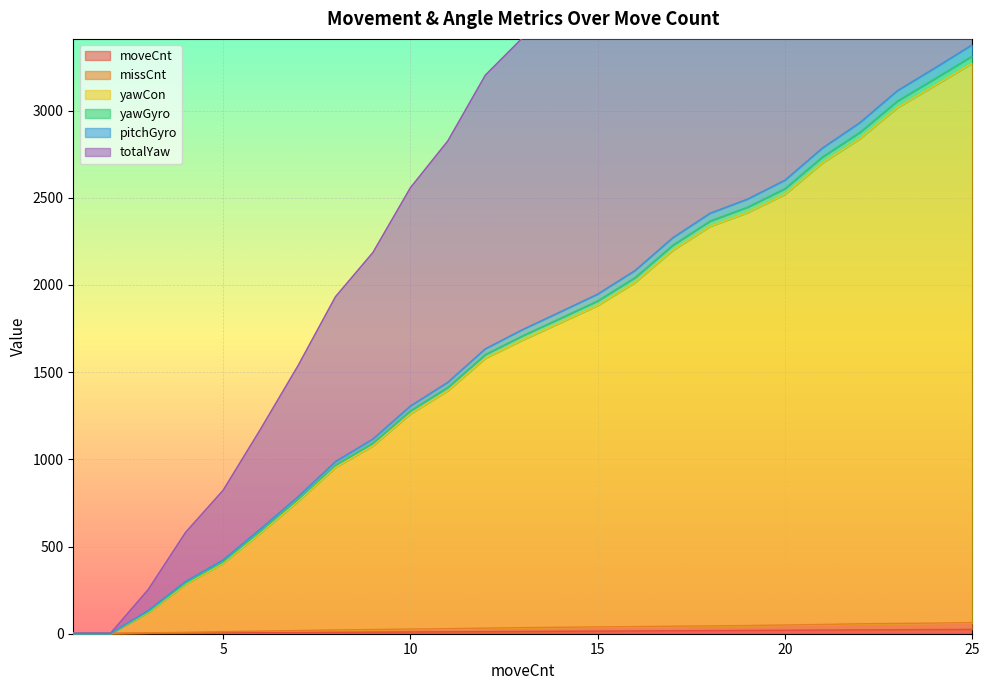

What is the approximate value of missCnt at 13?

35.0